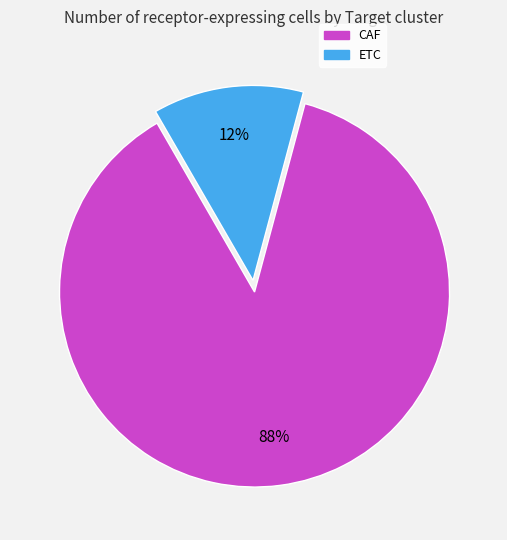

Is it true that CAF is 88% of the pie?

True